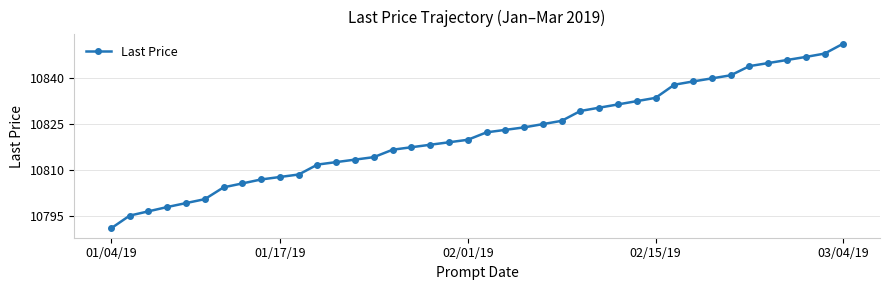

What is the average value?

10821.9